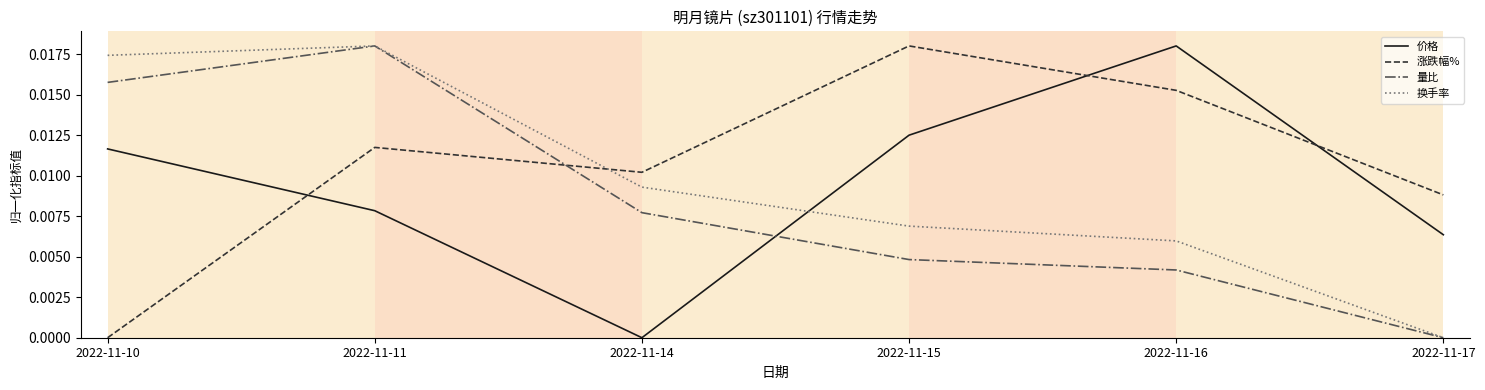

At which category is the sum across all series the highest?

2022-11-11